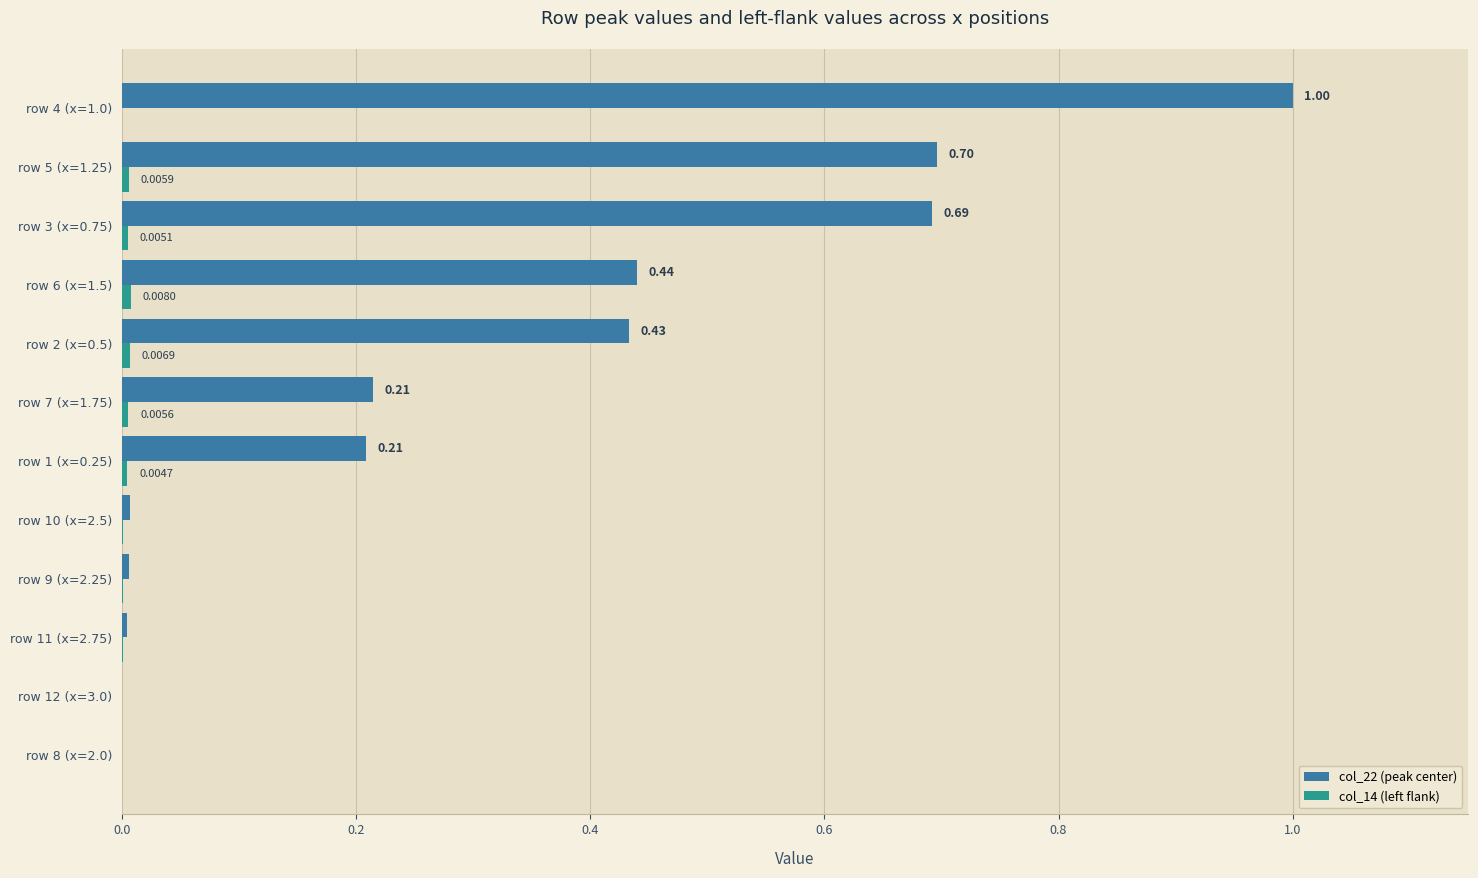

What is the sum of all col_22 (peak center) values?

3.7